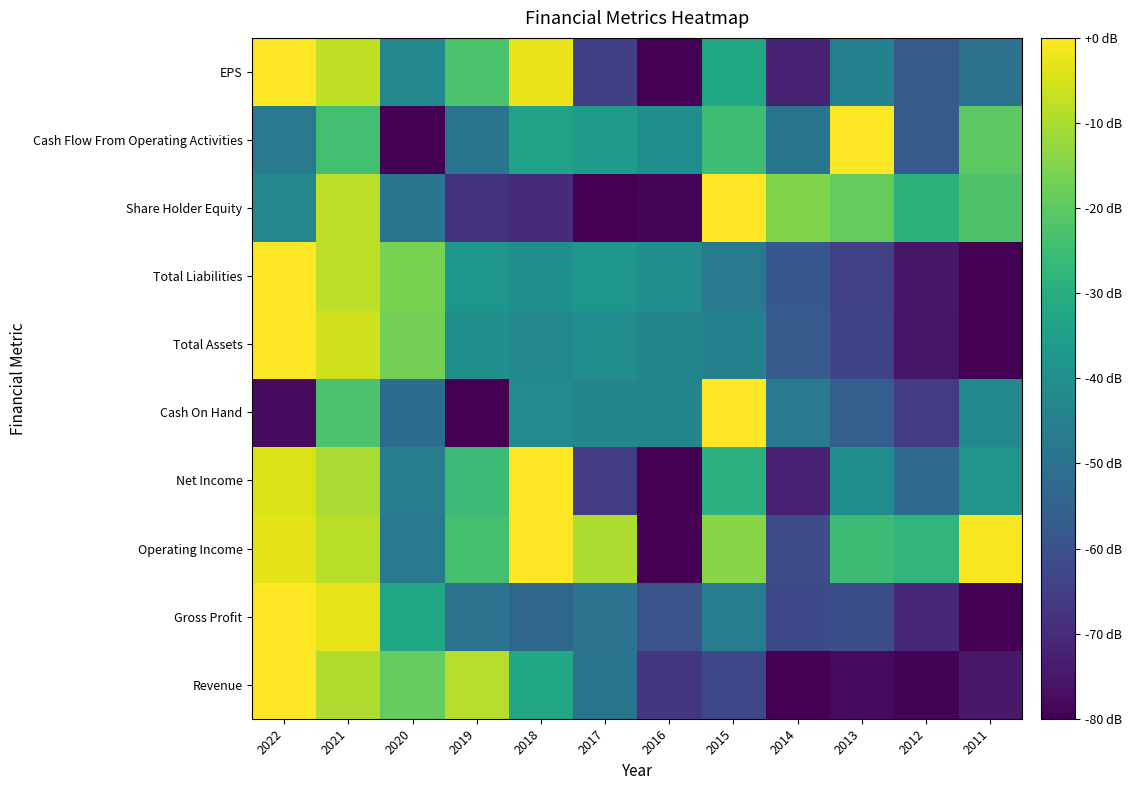

Rank the series by their maximum value, from highest to lowest.

Revenue, Gross Profit, Operating Income, Net Income, Cash On Hand, Total Assets, Total Liabilities, Share Holder Equity, Cash Flow From Operating Activities, EPS